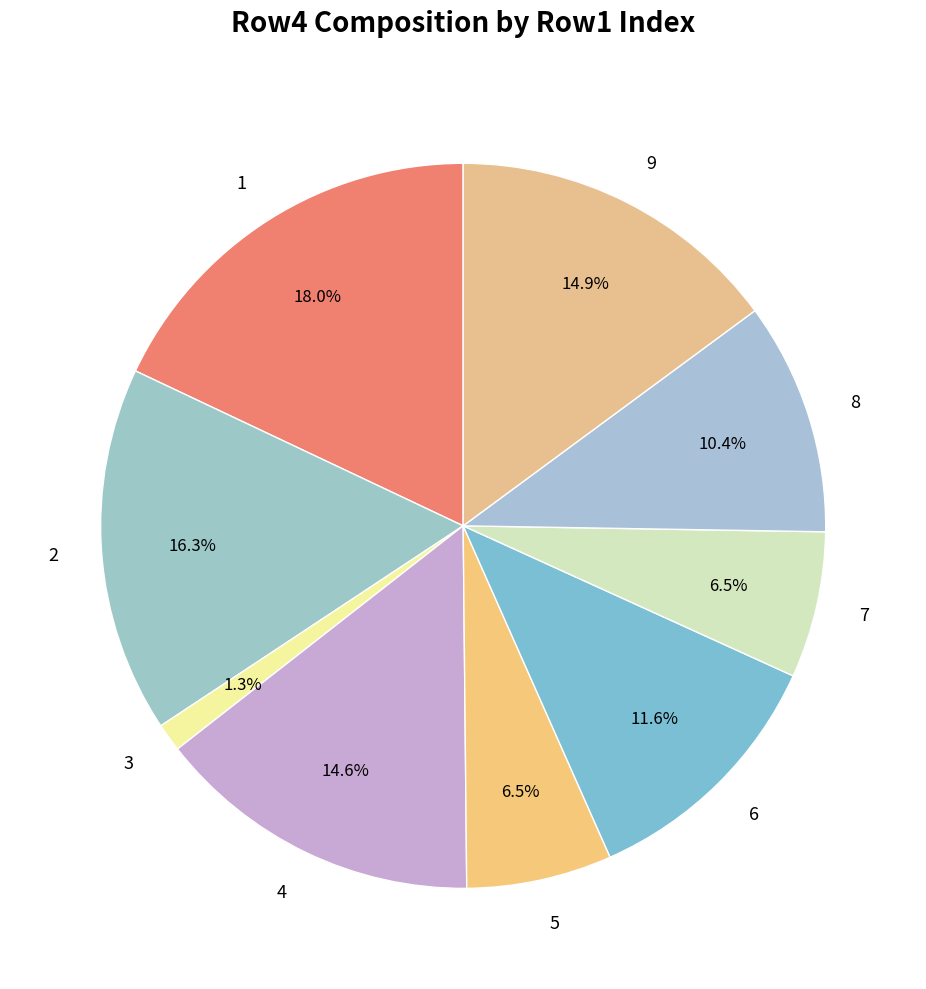

What portion of the pie excludes 2?

83.7%